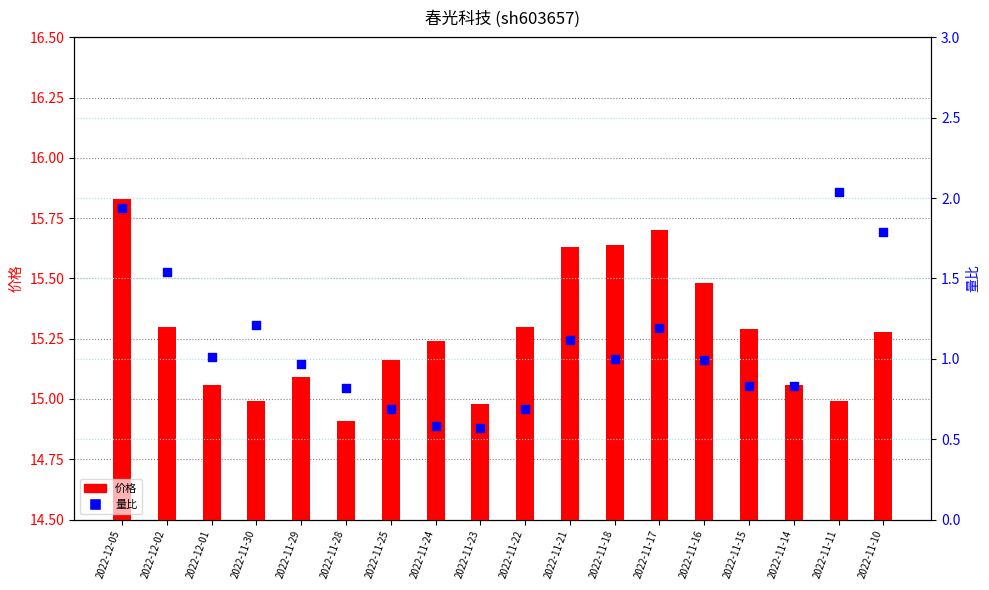

Which series reaches the minimum Y coordinate?

量比